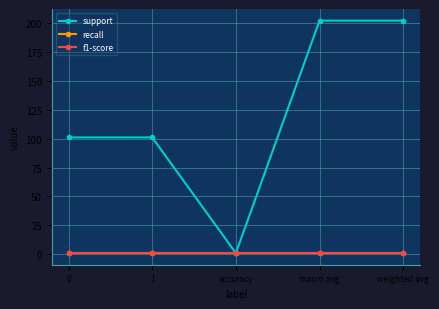

Does the chart display data point markers on the line(s)?

Yes